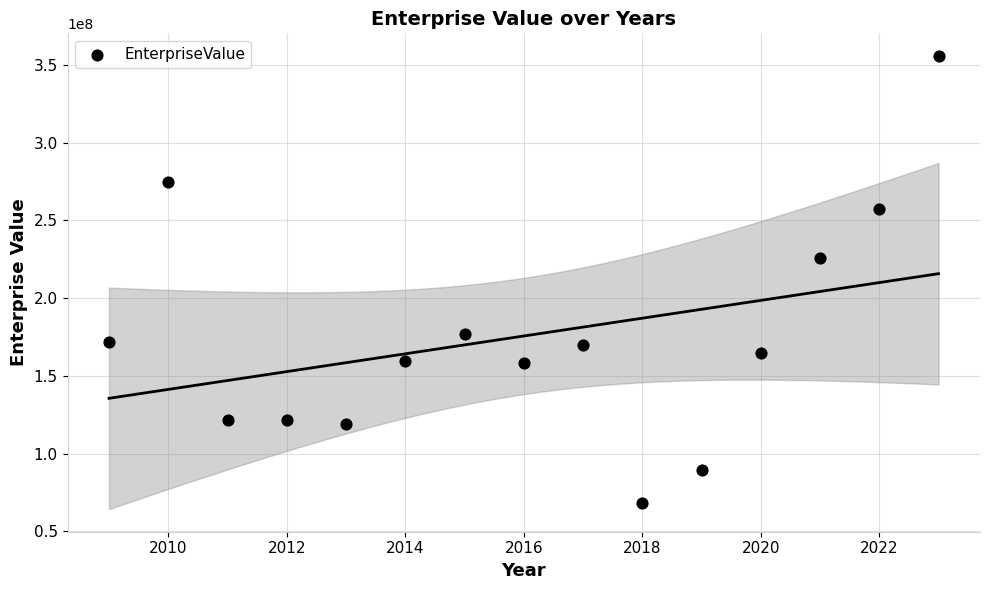

What is the range of X values (max minus min)?

14.0